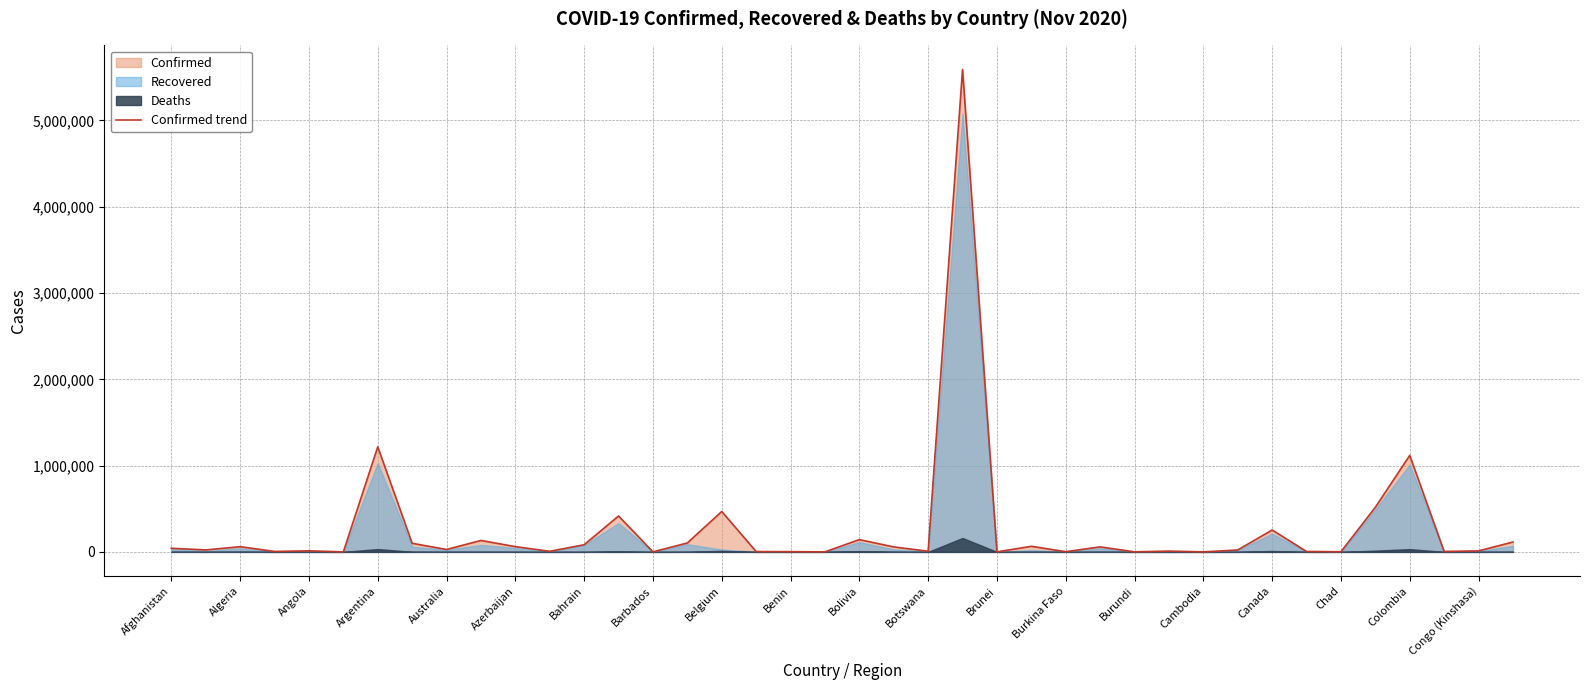

The value of Confirmed trend at Argentina is 778140. True or false?

False